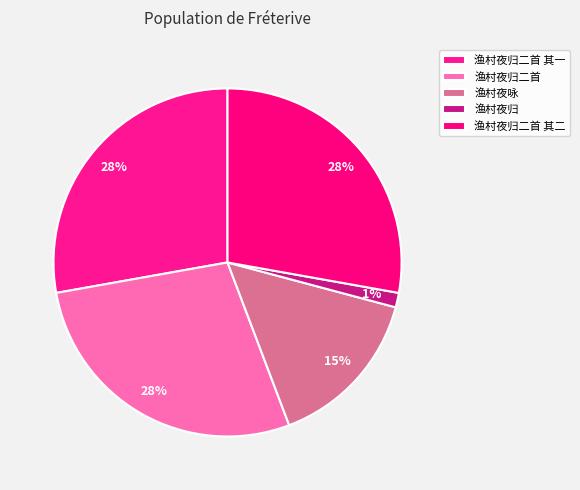

Count the number of slices in the pie.

5